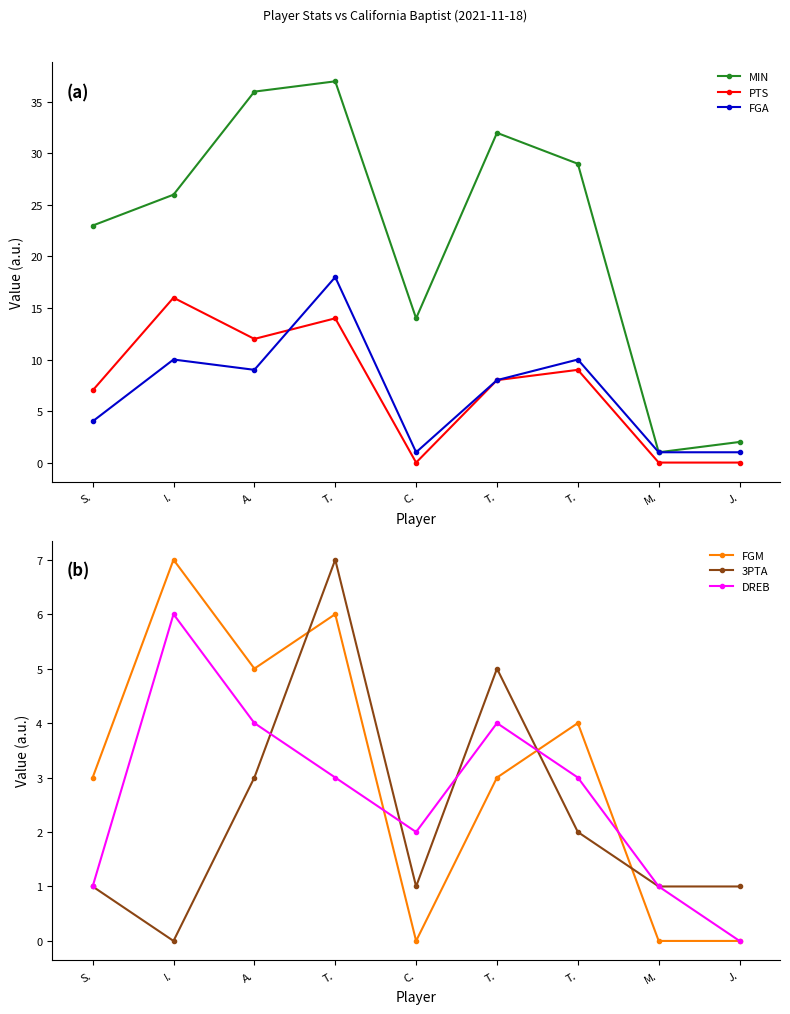

Reading left to right, what are all the values shown in this chart?

MIN: 23	26	36	37	14	32	29	1	2
PTS: 7	16	12	14	0	8	9	0	0
FGA: 4	10	9	18	1	8	10	1	1
FGM: 3	7	5	6	0	3	4	0	0
3PTA: 1	0	3	7	1	5	2	1	1
DREB: 1	6	4	3	2	4	3	1	0